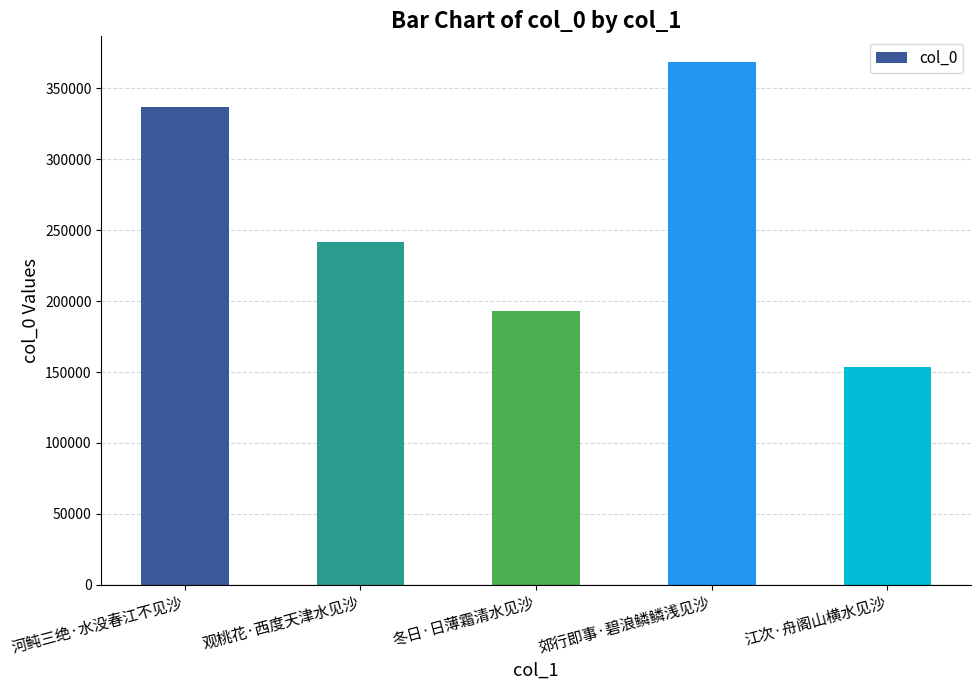

How many data points are less than 241694?

2